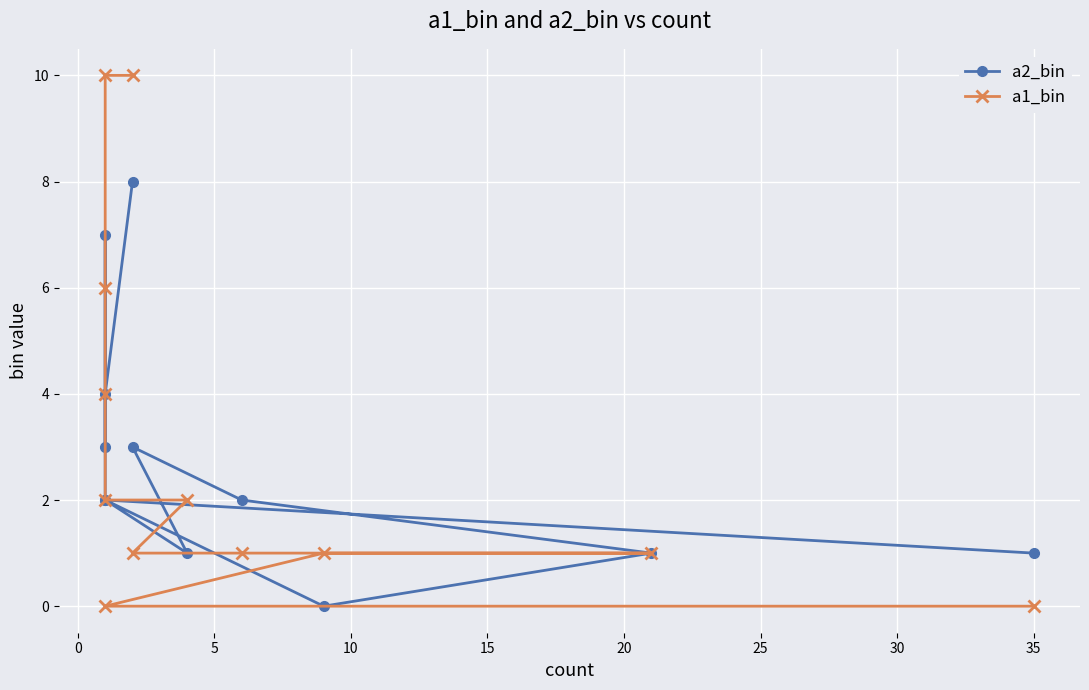

Which series has the widest spread of values?

a1_bin